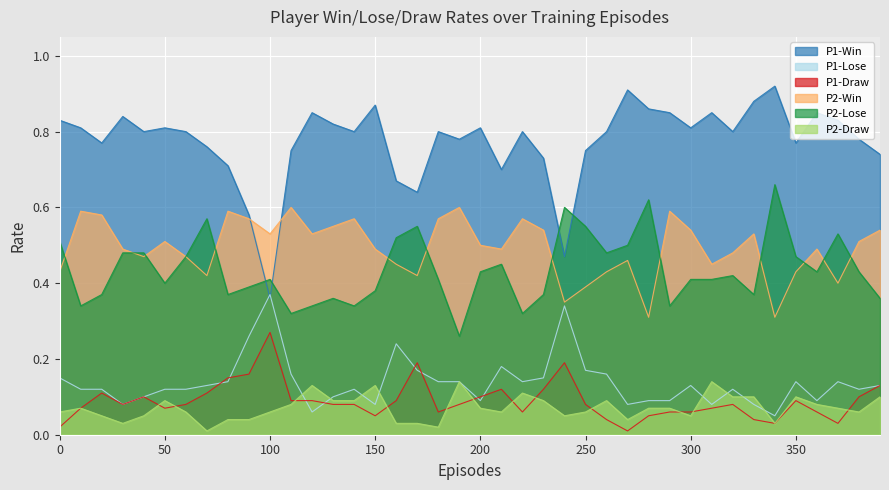

List the series in order of their peak value, lowest first.

P2-Draw, P1-Draw, P1-Lose, P2-Win, P2-Lose, P1-Win